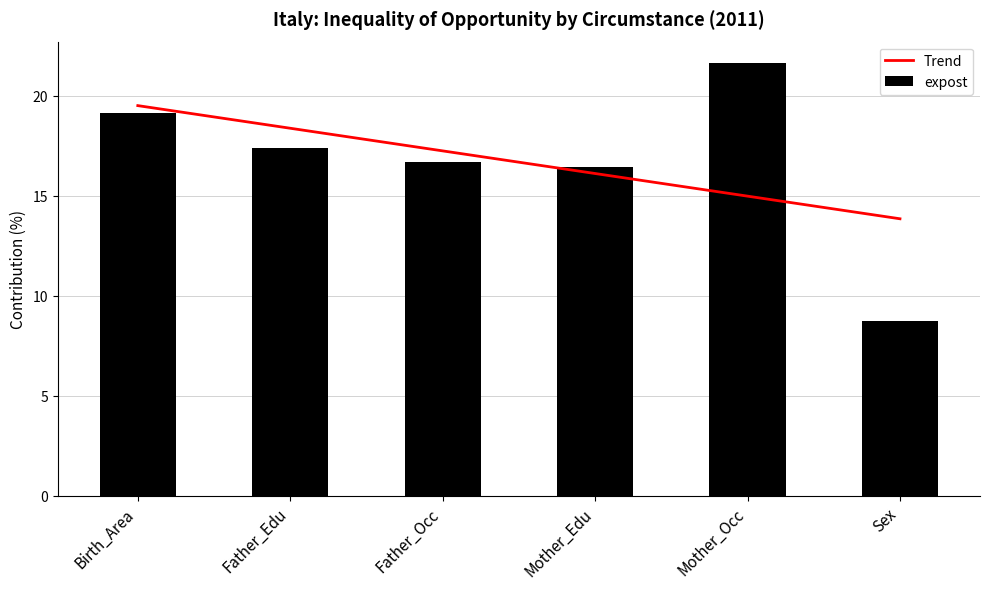

How many bars are there in total?

6